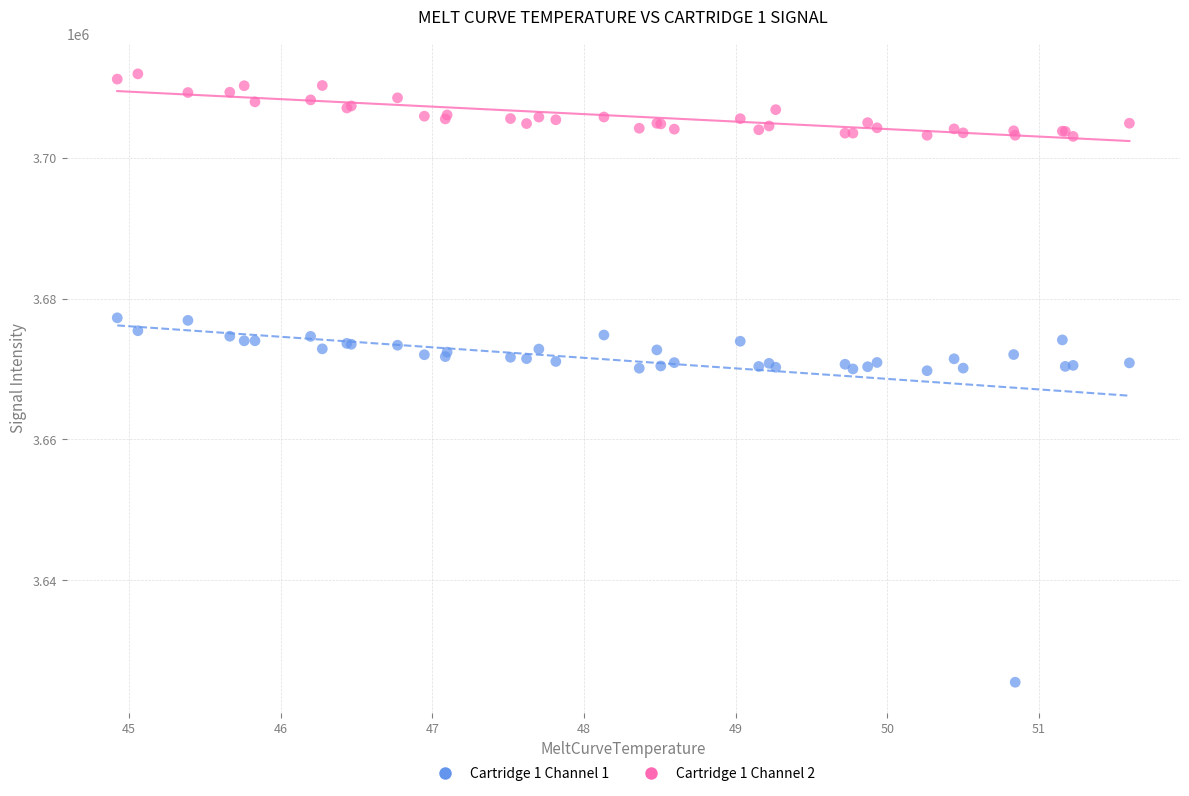

Which series contains the highest Y value?

Cartridge 1 Channel 2